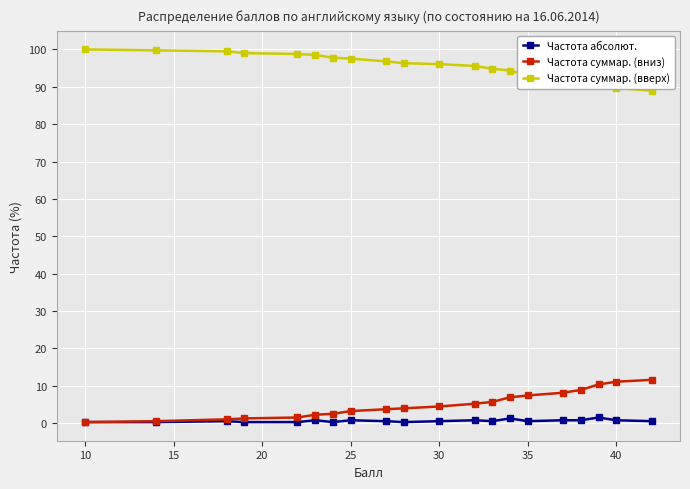

What is the highest value of the Частота суммар. (вниз) series?

11.5